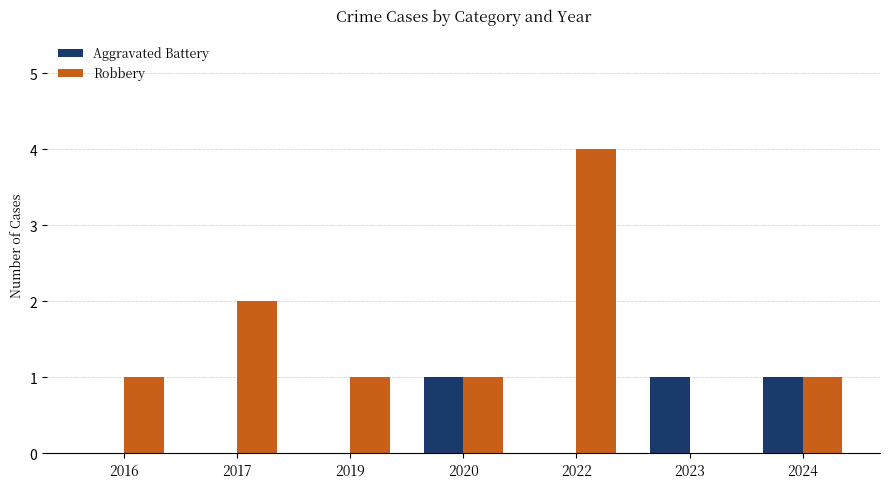

What is the difference between the Aggravated Battery values at 2022 and 2020?

1